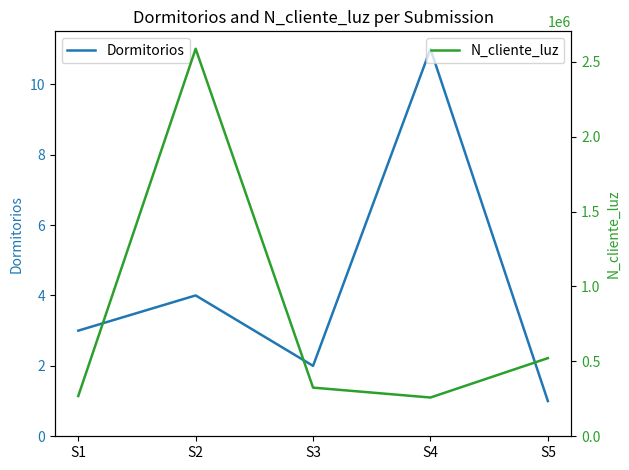

What is the spread (max minus min) of values at S2?

2586310